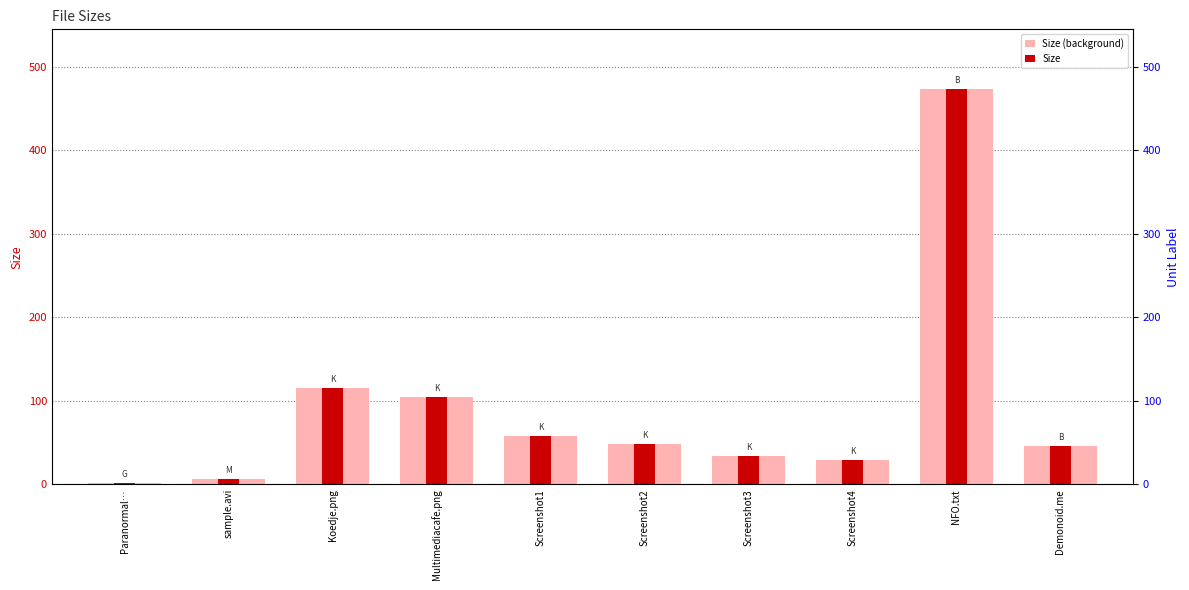

What value does the Size series have at Demonoid.me?

46.0